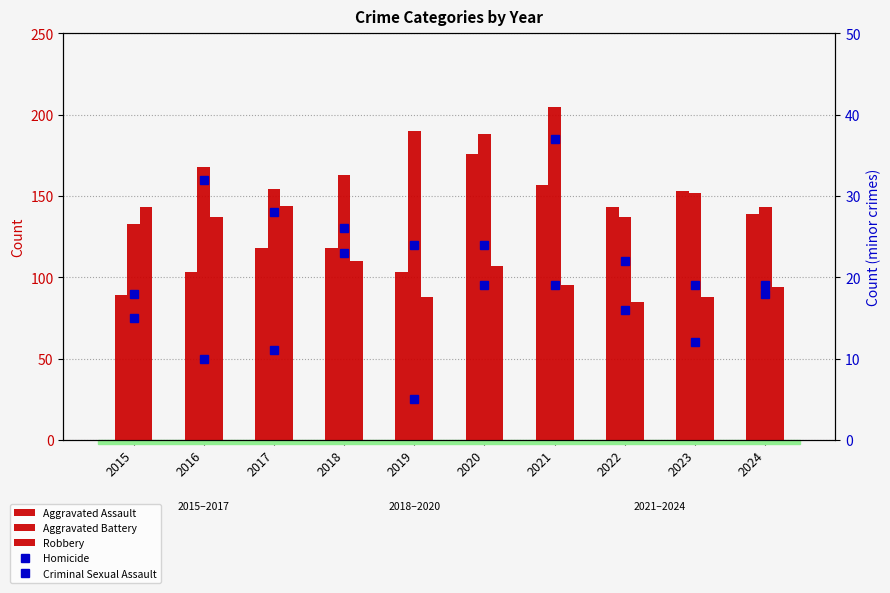

At how many categories does at least one series exceed 61?

10